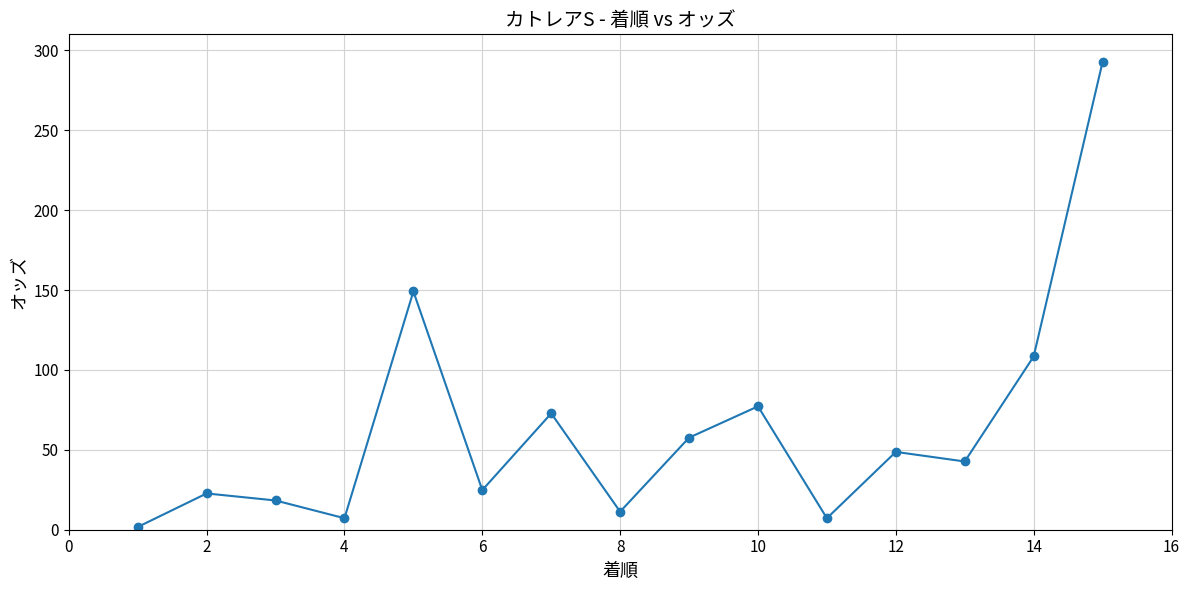

What is the greatest value displayed?

292.7